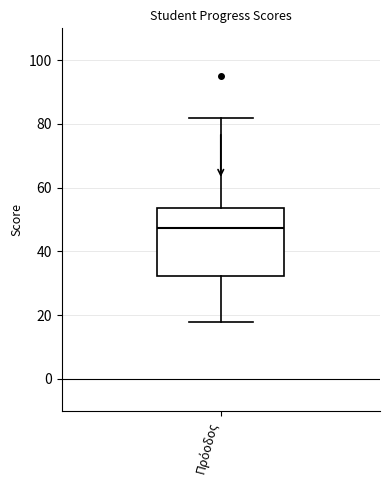

Where does the lower whisker of the box for Πρόοδος end on the y-axis? The values are not printed on the chart, so give them approximately, as read against the axis.

18